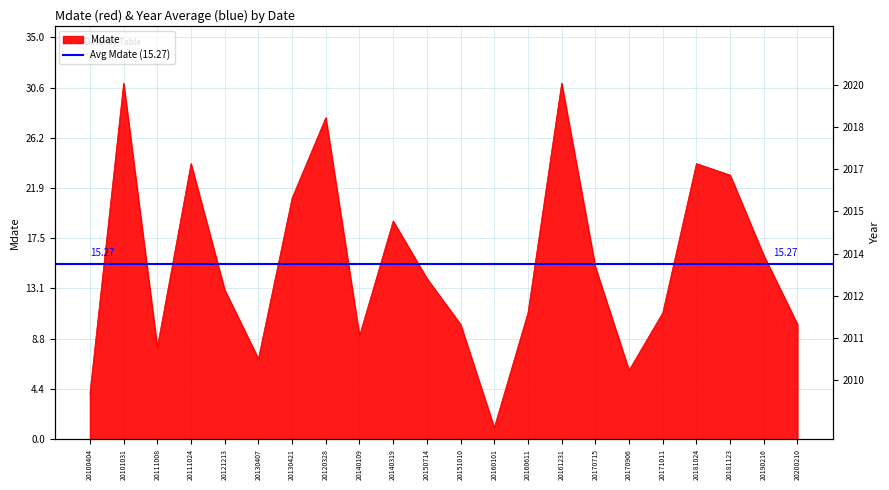

What position from the right is 20150714?

12